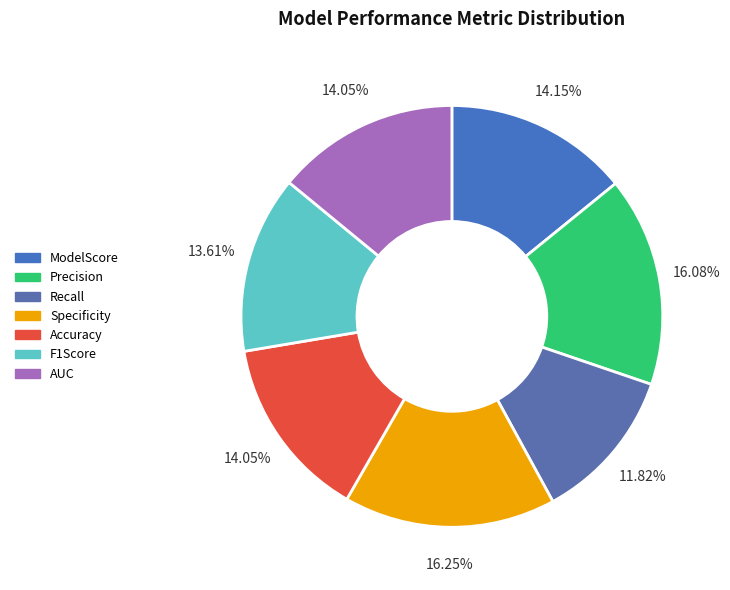

Rank the categories by value from lowest to highest.

Recall, F1Score, Accuracy, AUC, ModelScore, Precision, Specificity